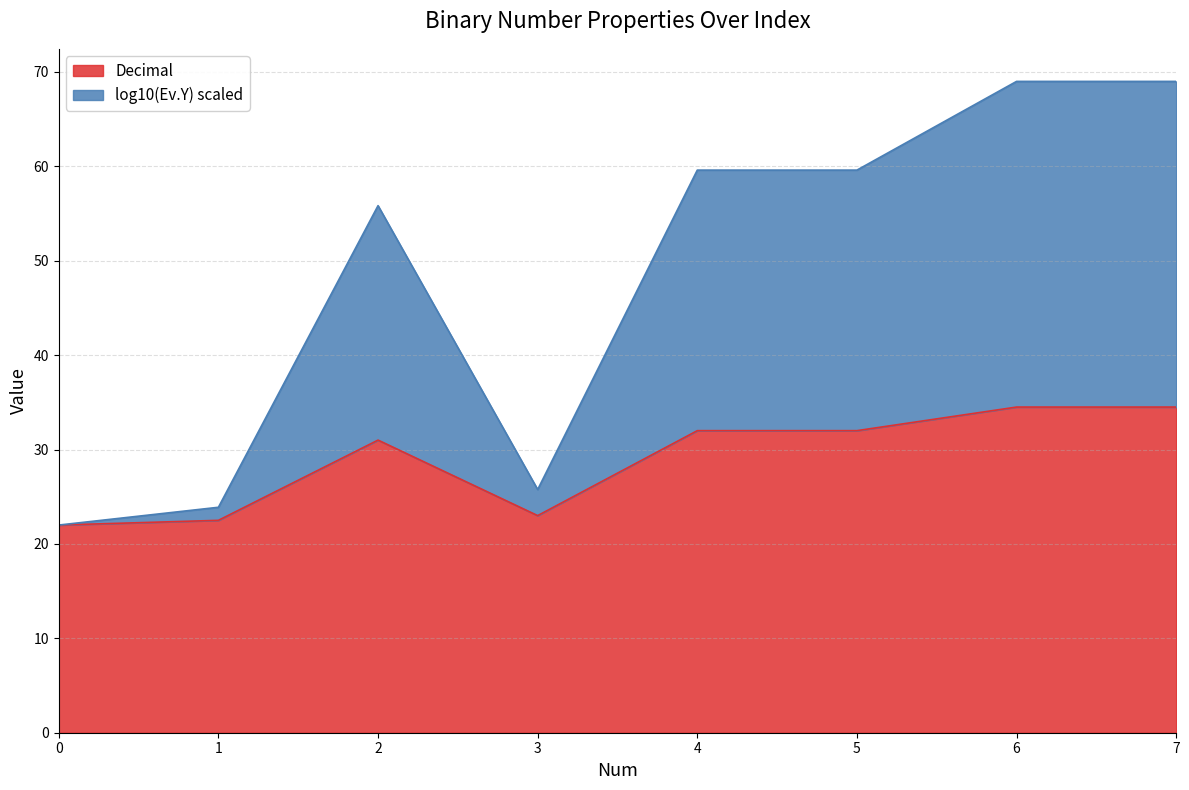

Approximately how many times larger is the value at 6 compared to 1?

1.5